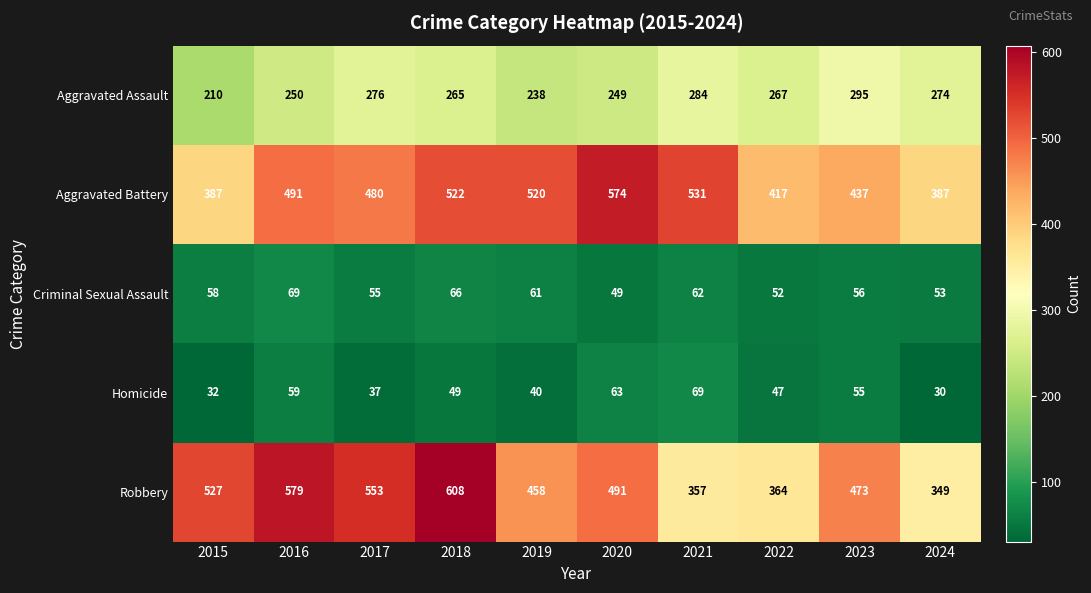

How many values in the Aggravated Battery series are below 491?

5